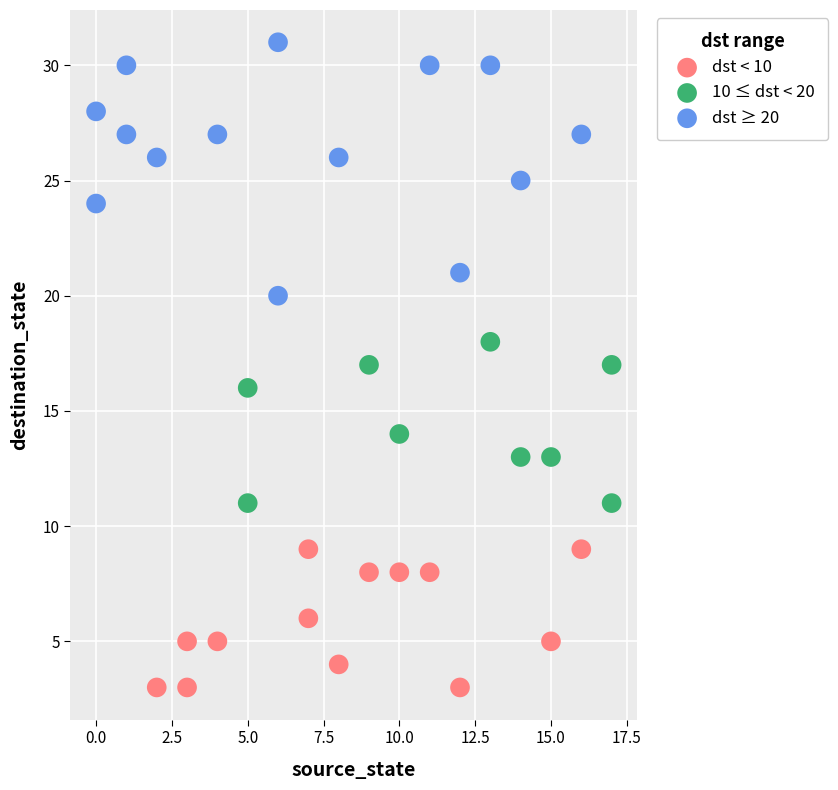

Which series contains the highest Y value?

dst ≥ 20